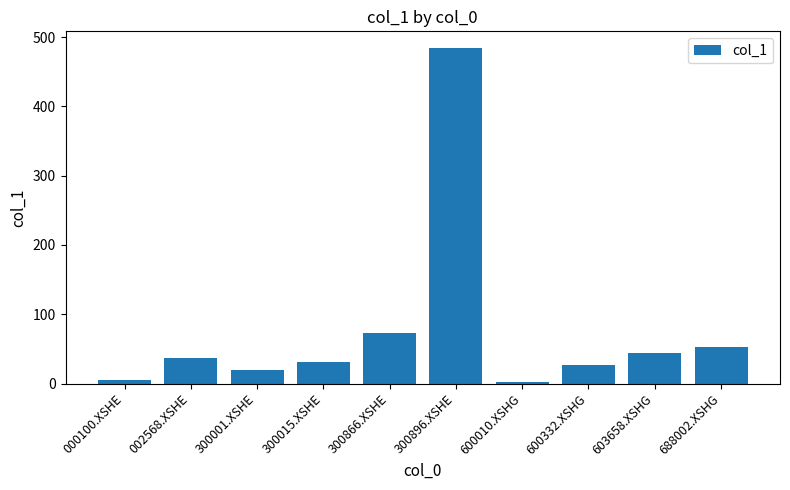

At which label is the value closest to 243?

300866.XSHE